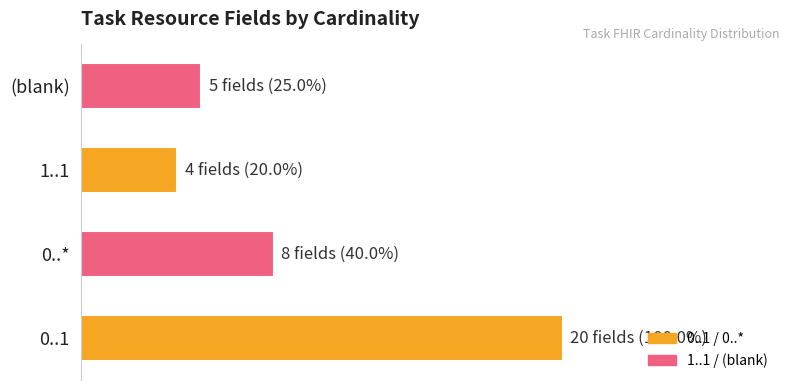

List the labels in order of value, largest first.

0..1, 0..*, (blank), 1..1